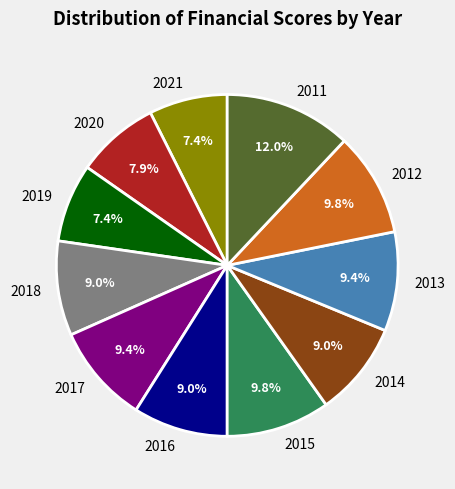

To the nearest percent, what is the average slice percentage?

9%